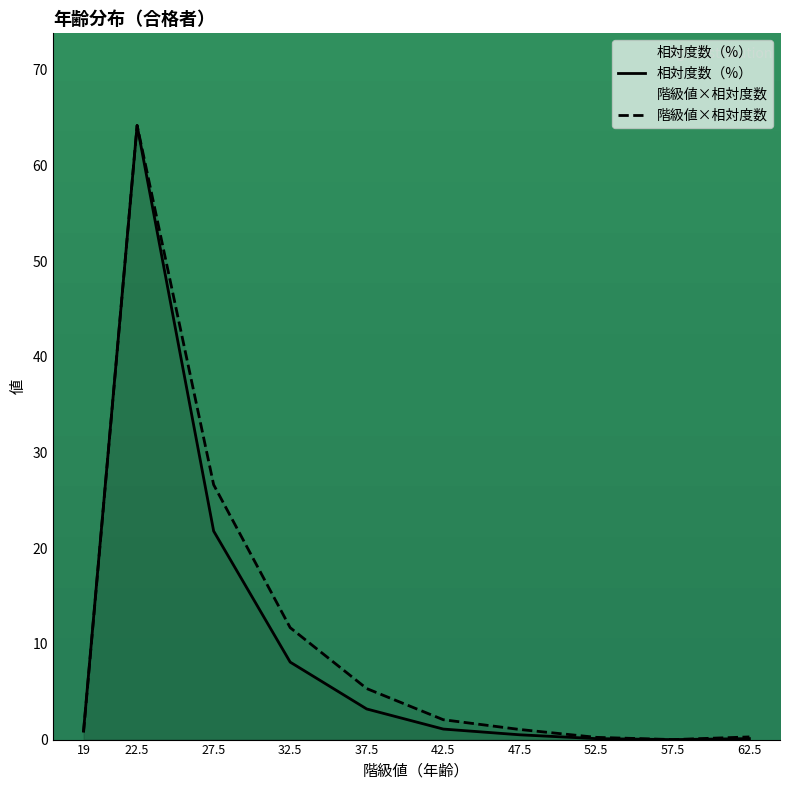

What is the value of the 相対度数（%） point at the 2nd from the left?

64.2